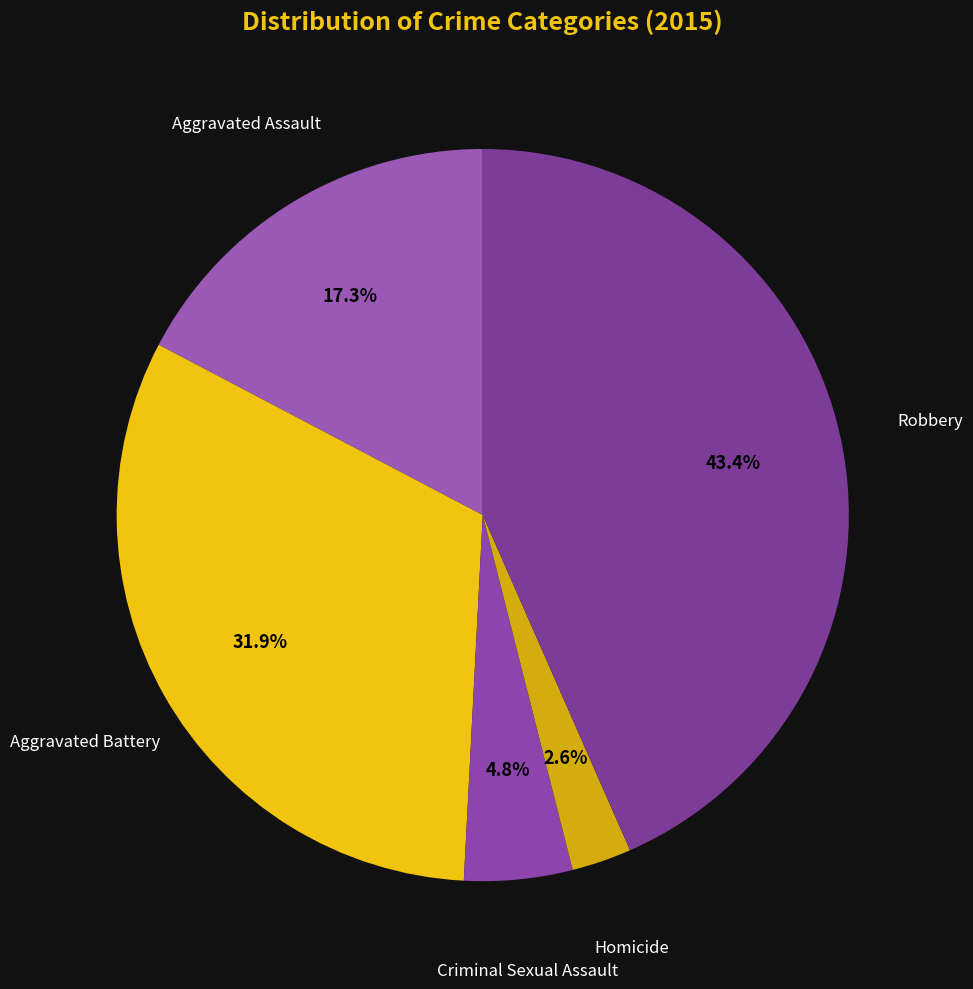

Rank the categories by value from highest to lowest.

Robbery, Aggravated Battery, Aggravated Assault, Criminal Sexual Assault, Homicide